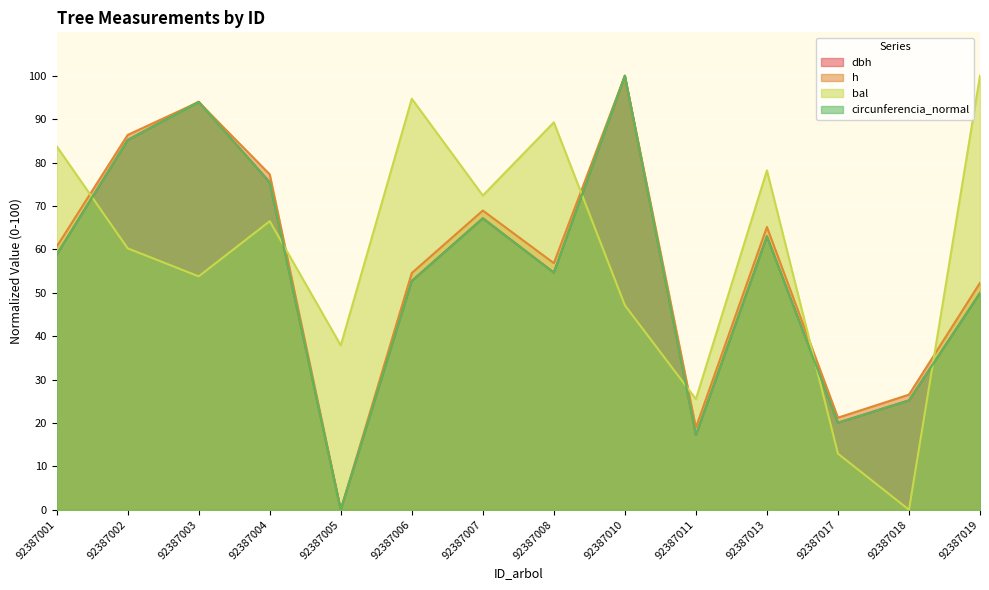

How many lines are shown in the chart?

4